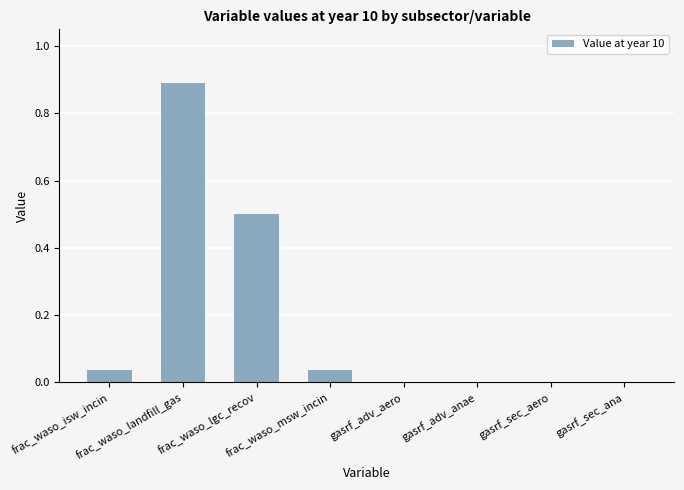

What is the sum of all values?

1.5